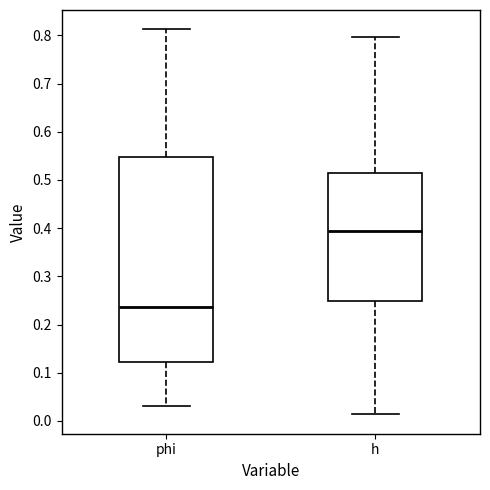

Which box's median line is the lowest?

phi